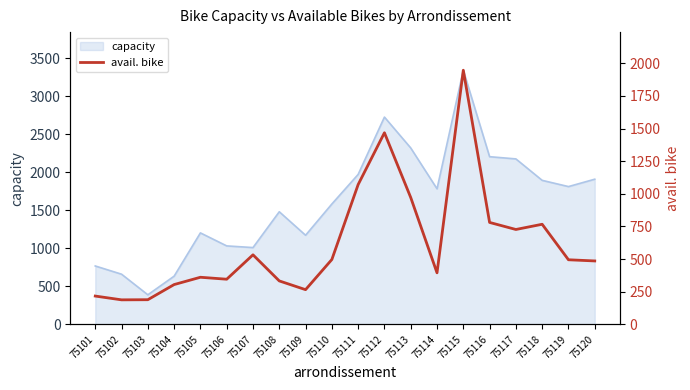

Is it true that capacity equals 1032 at 75106?

True